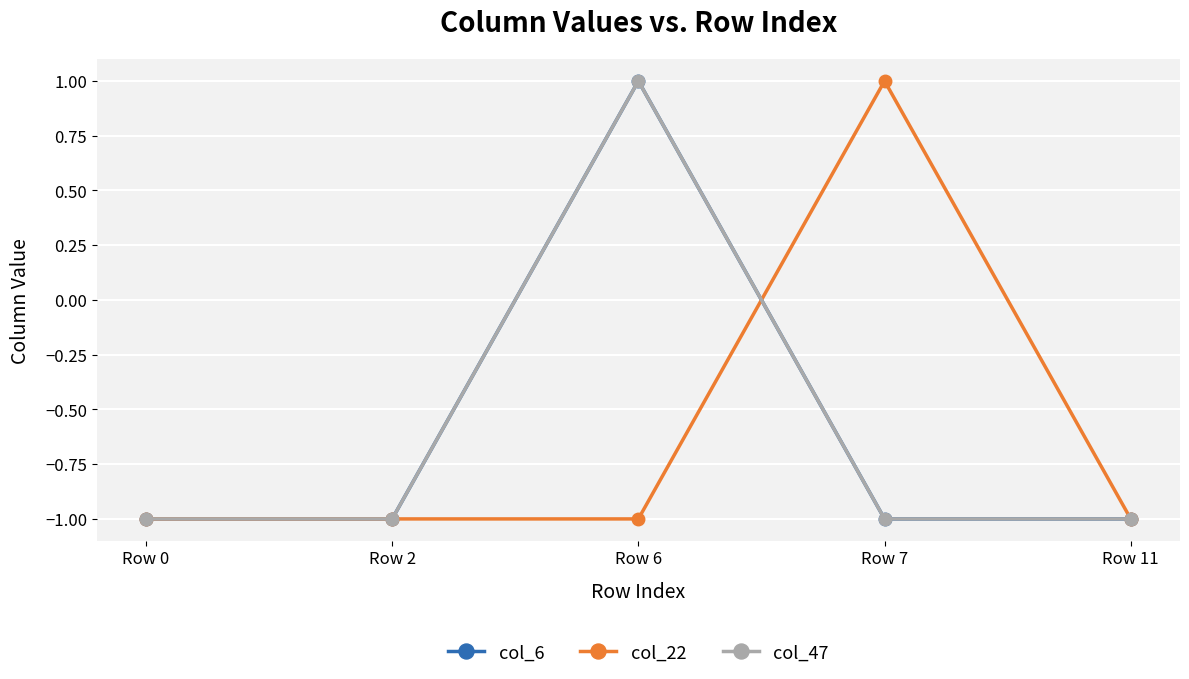

What is the difference between the maximum and minimum values in the col_22 series?

2